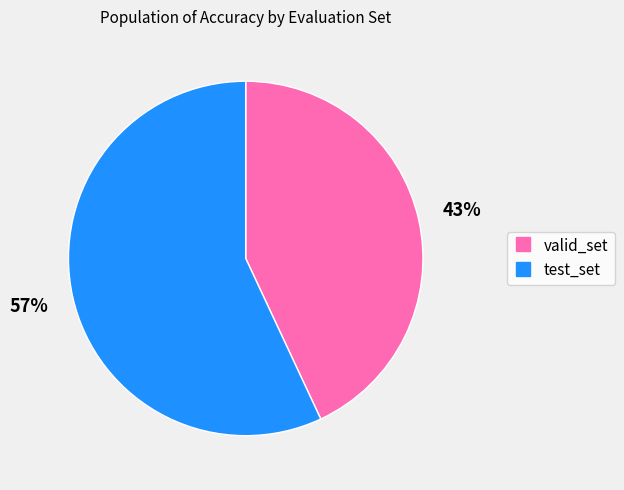

What percentage is the test_set slice, to the nearest percent?

57%